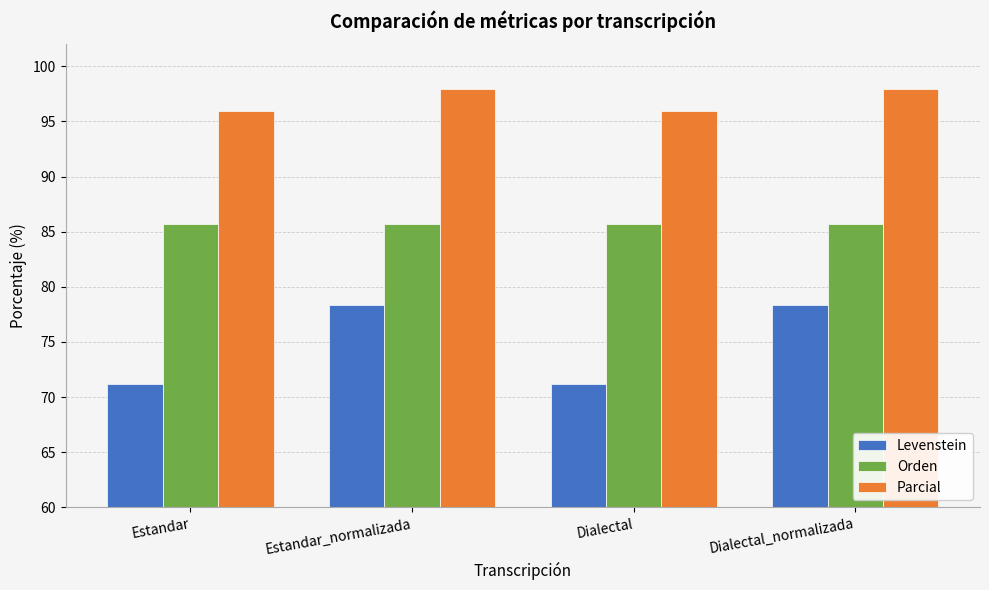

Reading right to left, list all the values displayed in this chart.

Levenstein: 78.3	71.2	78.3	71.2
Orden: 85.7	85.7	85.7	85.7
Parcial: 97.9	95.9	97.9	95.9